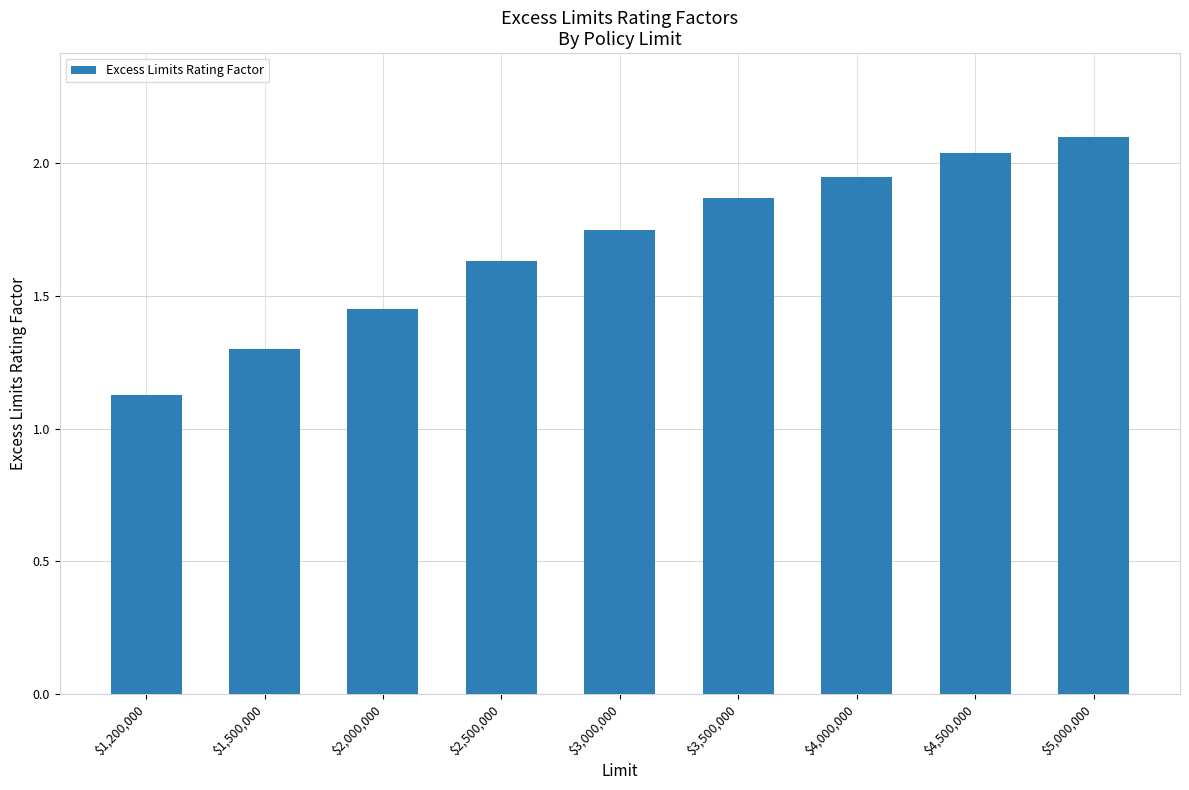

Are the bars grouped side by side (vs. stacked)?

No